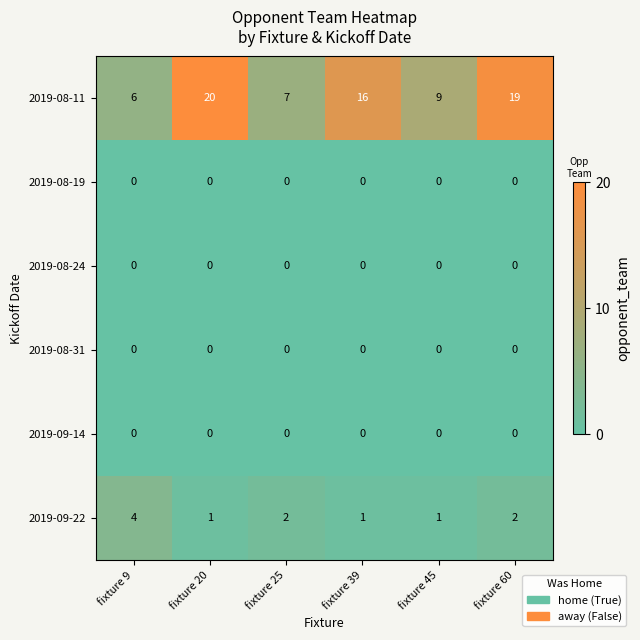

What is the difference between the highest and lowest values at fixture 60?

19